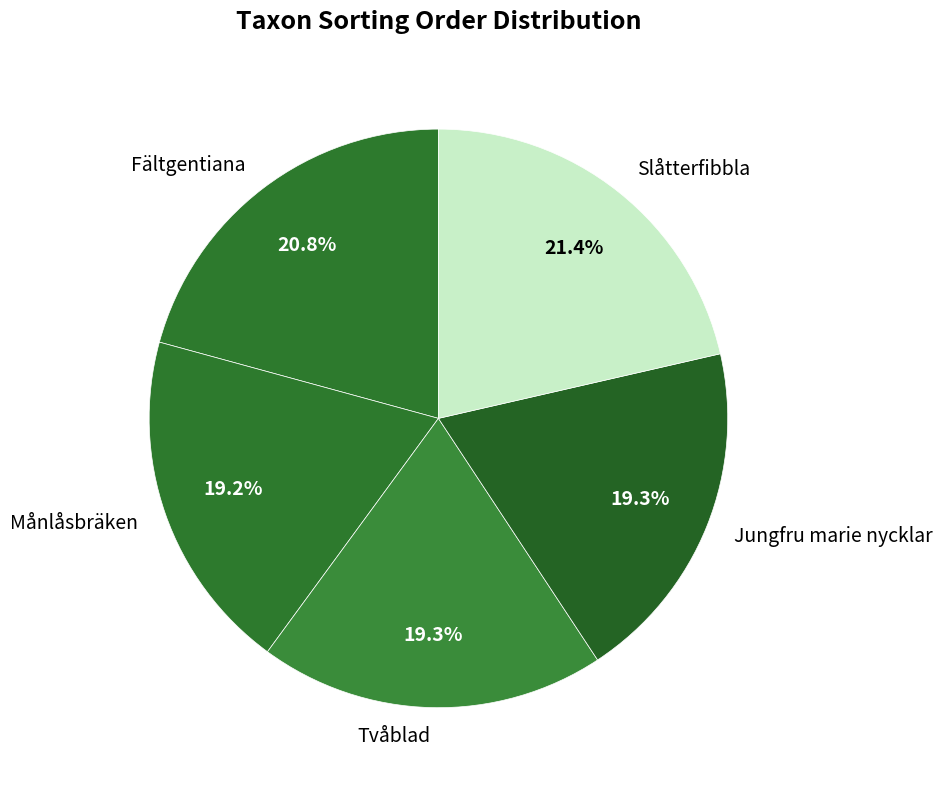

How many slices are in this pie chart?

5